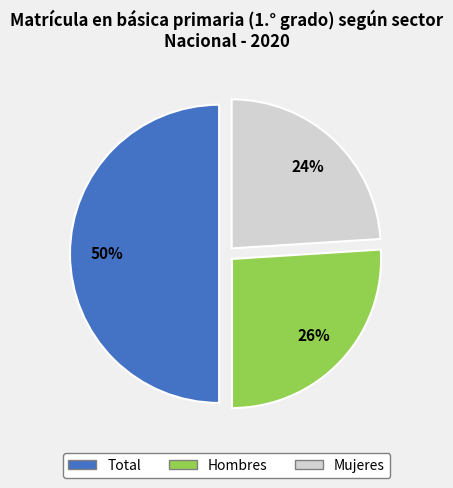

Is it true that Total is 64% of the pie?

False